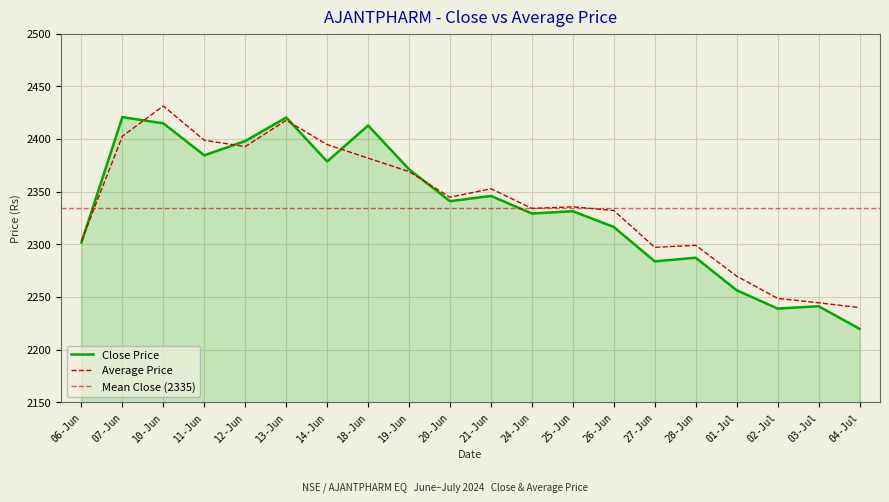

True or false: Average Price has more than 0 interior local peaks.

True